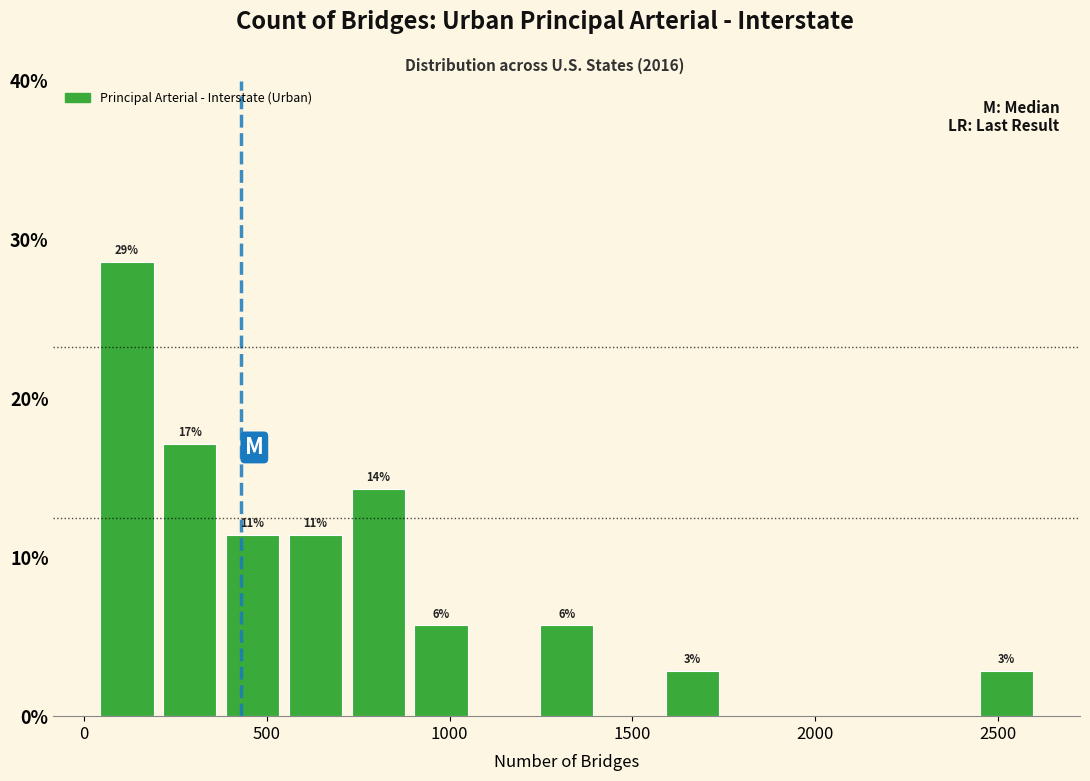

Read against the x-axis, roughly where is the centre of the tallest bar?

100